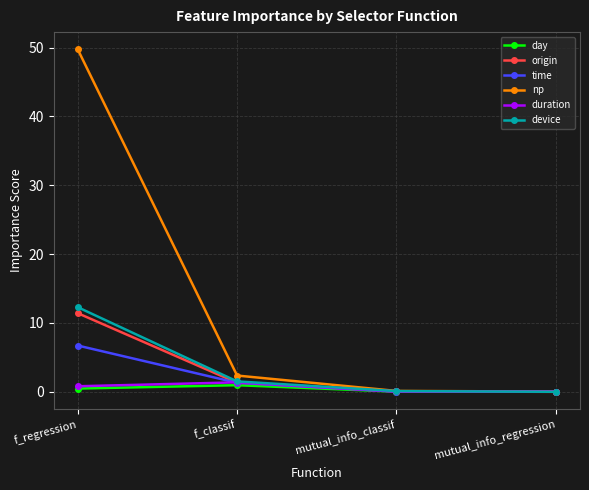

What is the sum of the day values at mutual_info_classif and mutual_info_regression?

0.1